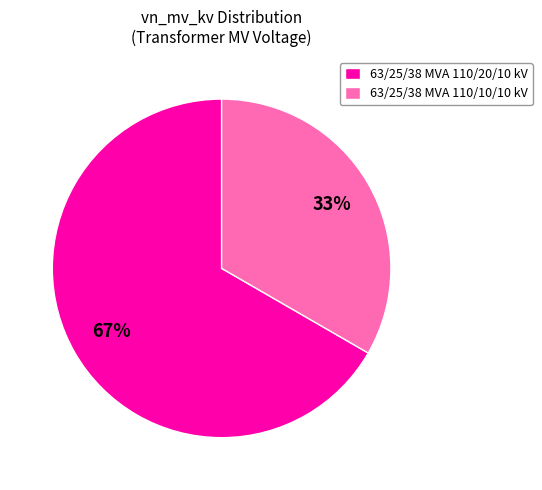

To the nearest percent, what portion does 63/25/38 MVA 110/20/10 kV represent?

67%